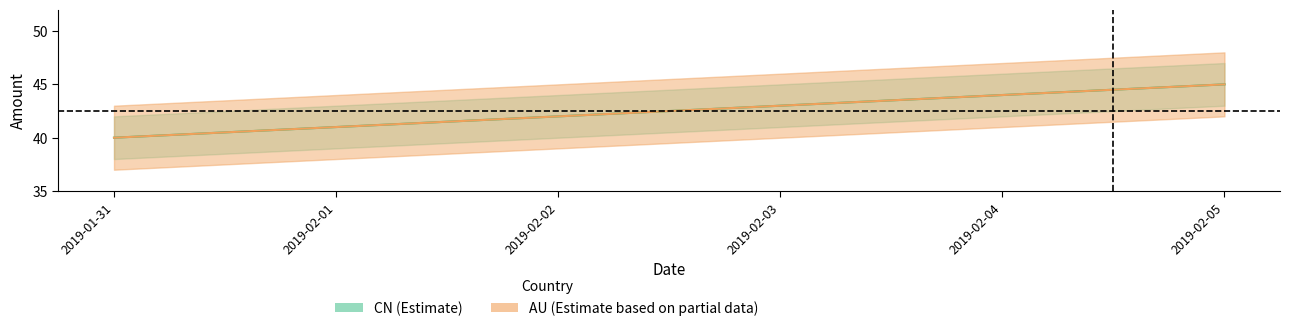

Where does the CN series first go above 43?

2019-02-04